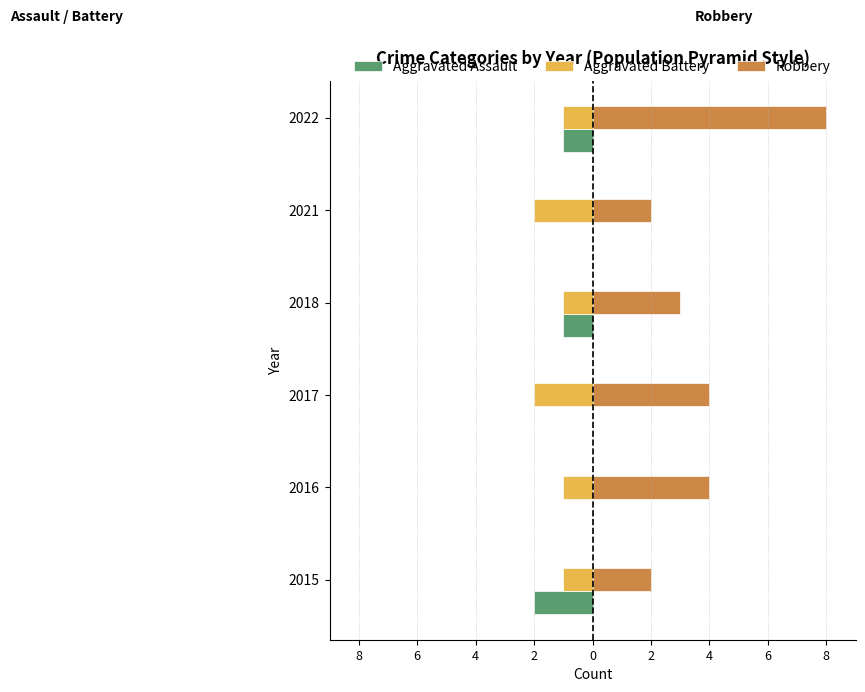

What are all the series names shown in the legend?

Aggravated Assault, Aggravated Battery, Robbery